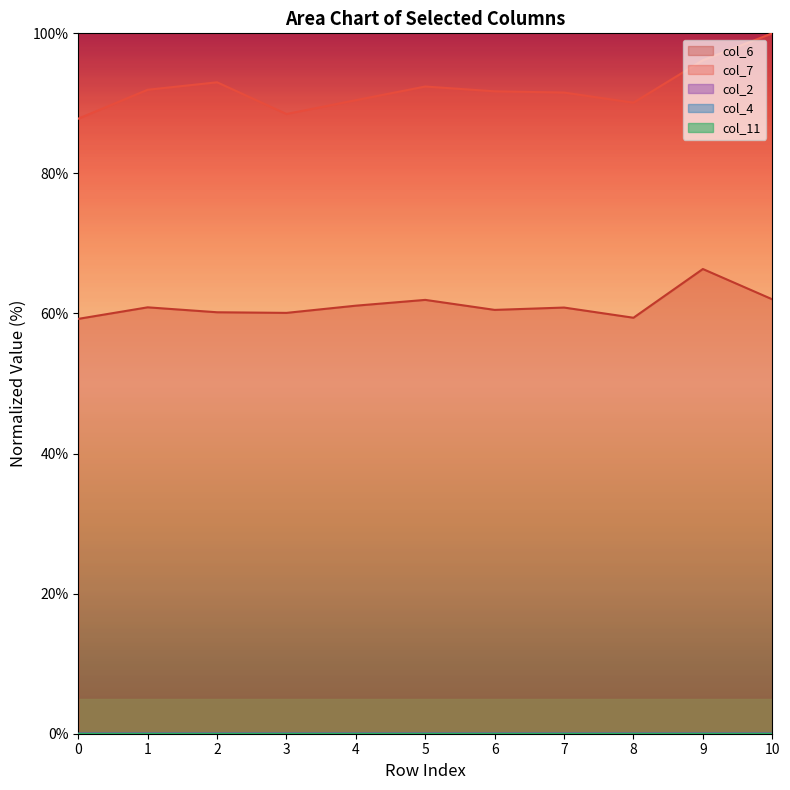

What is the sum of all col_7 values?

1013.6